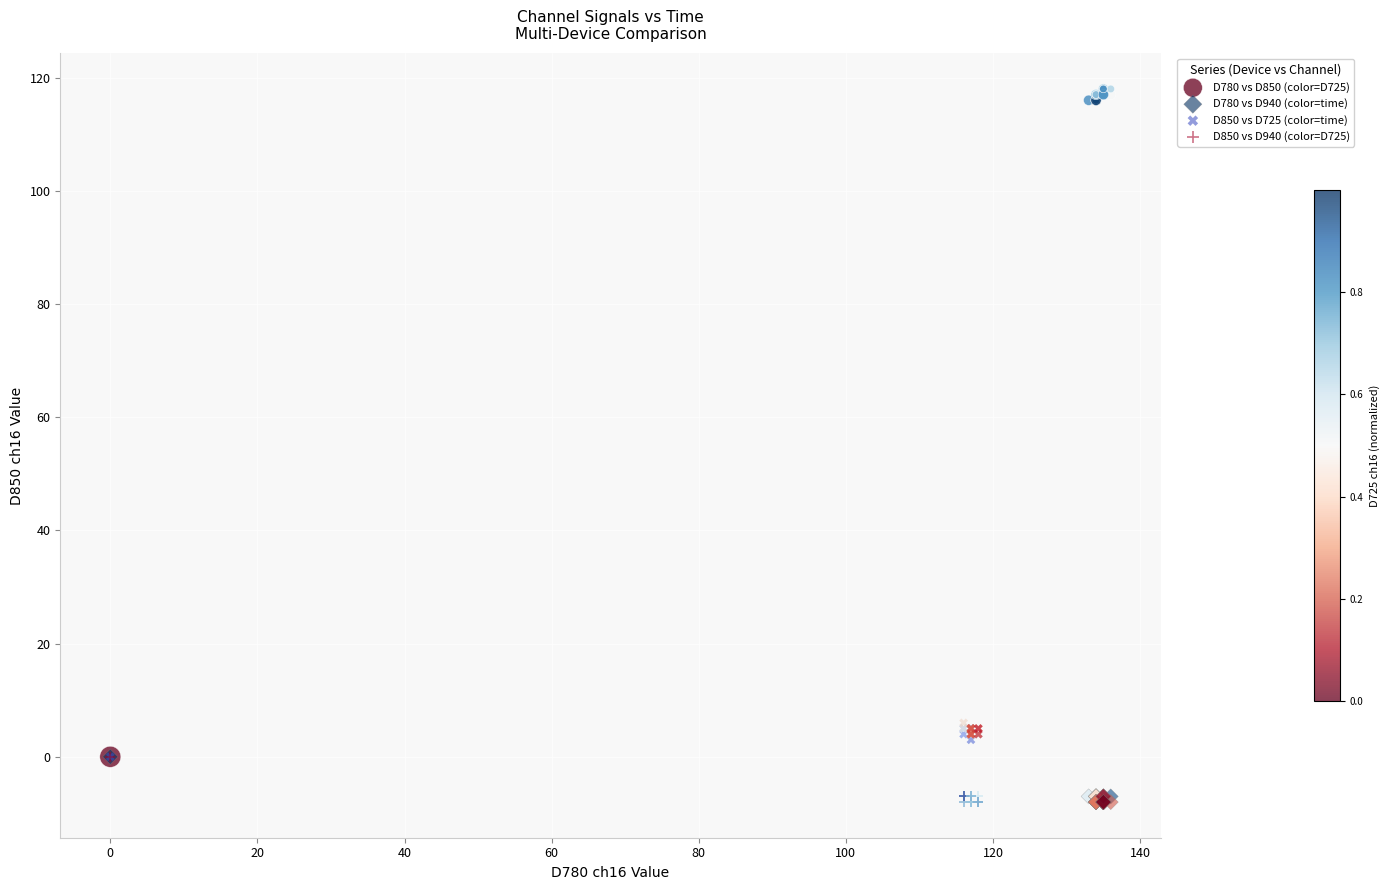

Which series has the widest spread of Y values?

D780 vs D850 (color=D725)